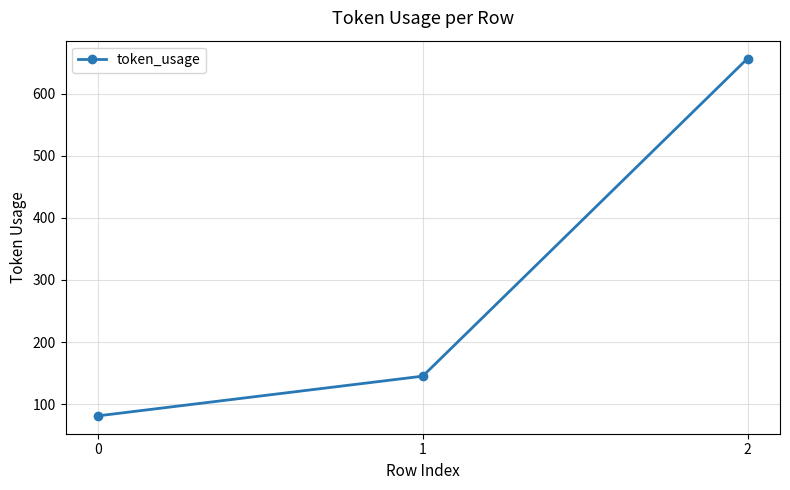

Which has a higher value, 0 or 1?

1